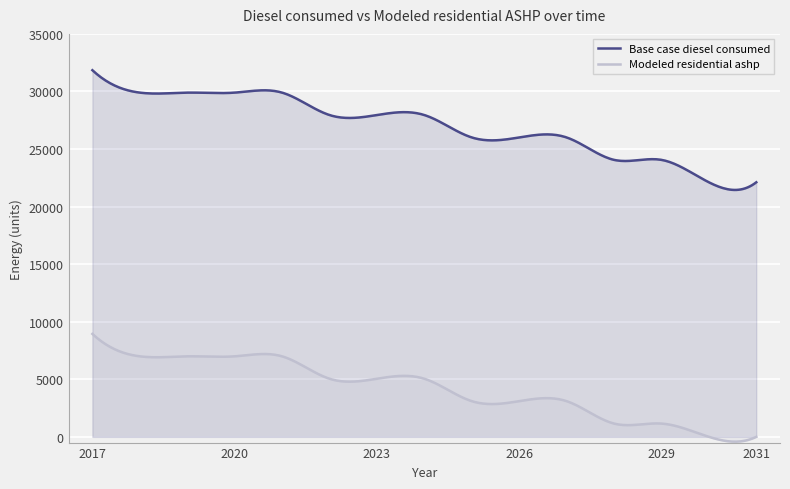

Is the value of Base case diesel consumed at 2022 greater than the value of Modeled residential ashp at 2017?

Yes